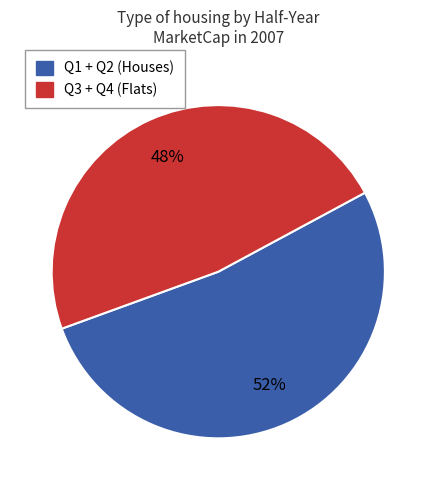

Is there a majority slice in this chart?

Yes